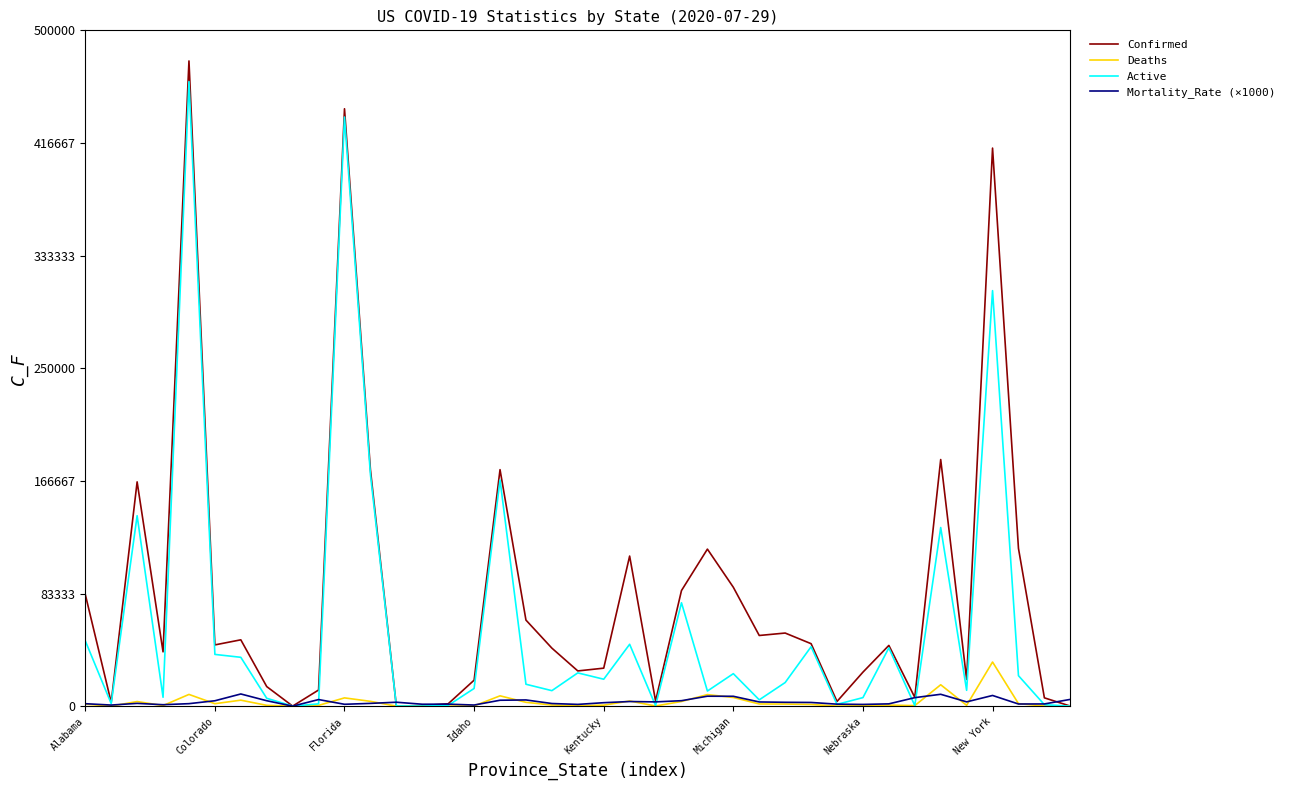

Which series has the largest range (max minus min)?

Confirmed